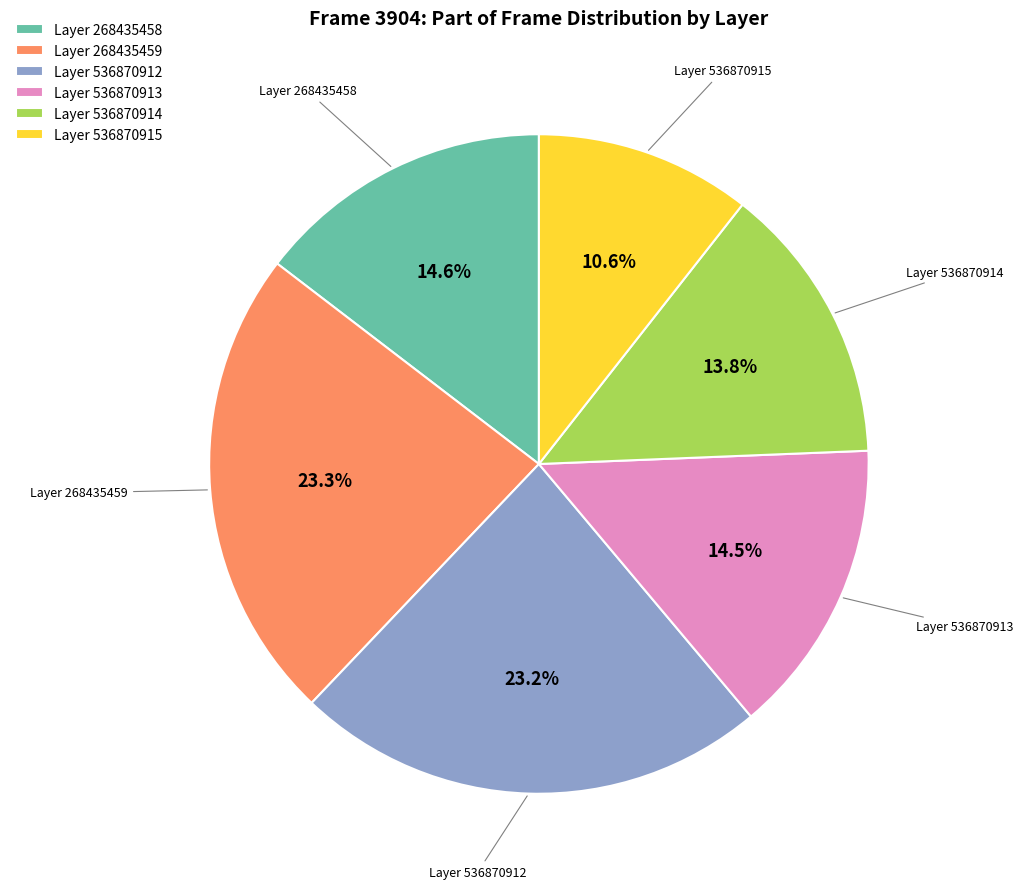

Count the number of slices in the pie.

6